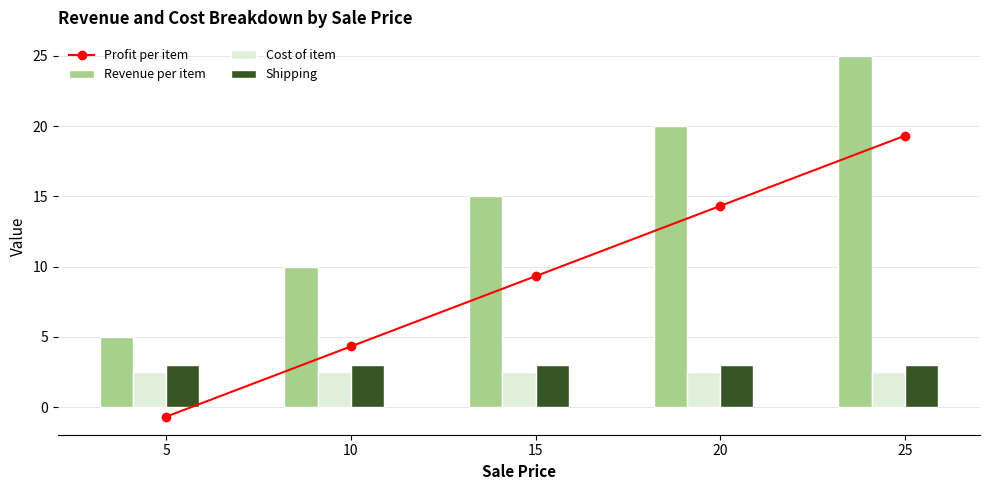

Reading left to right, transcribe all the data shown in this chart.

Profit per item: 5=-0.7	10=4.3	15=9.3	20=14.3	25=19.3
Revenue per item: 5=5.0	10=10.0	15=15.0	20=20.0	25=25.0
Cost of item: 5=2.5	10=2.5	15=2.5	20=2.5	25=2.5
Shipping: 5=3.0	10=3.0	15=3.0	20=3.0	25=3.0